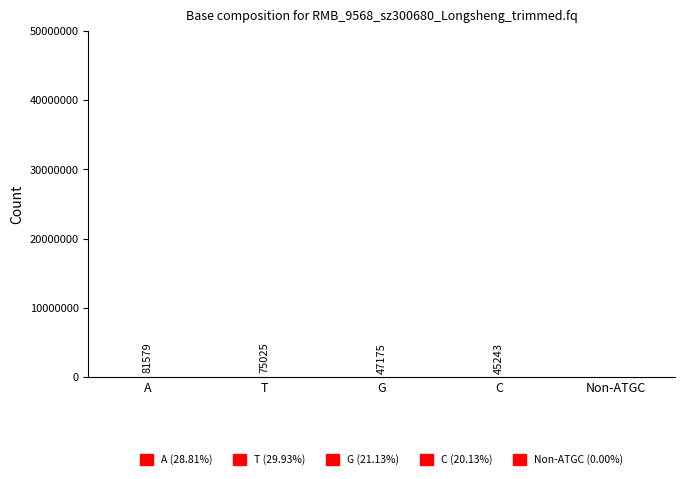

Reading left to right, what are all the values shown in this chart?

81579	75025	47175	45243	0